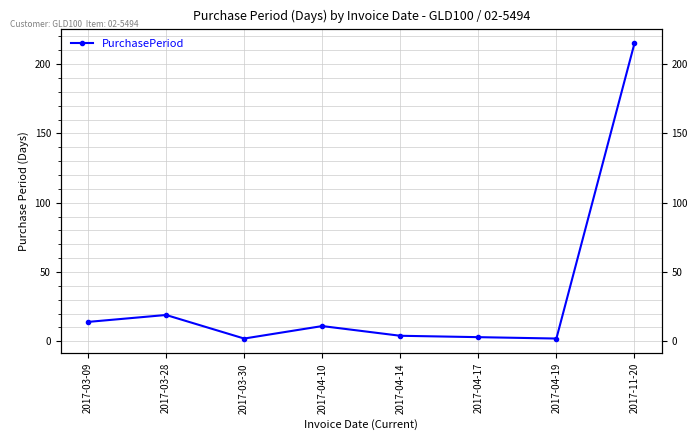

Which label corresponds to the smallest value in the chart?

2017-03-30